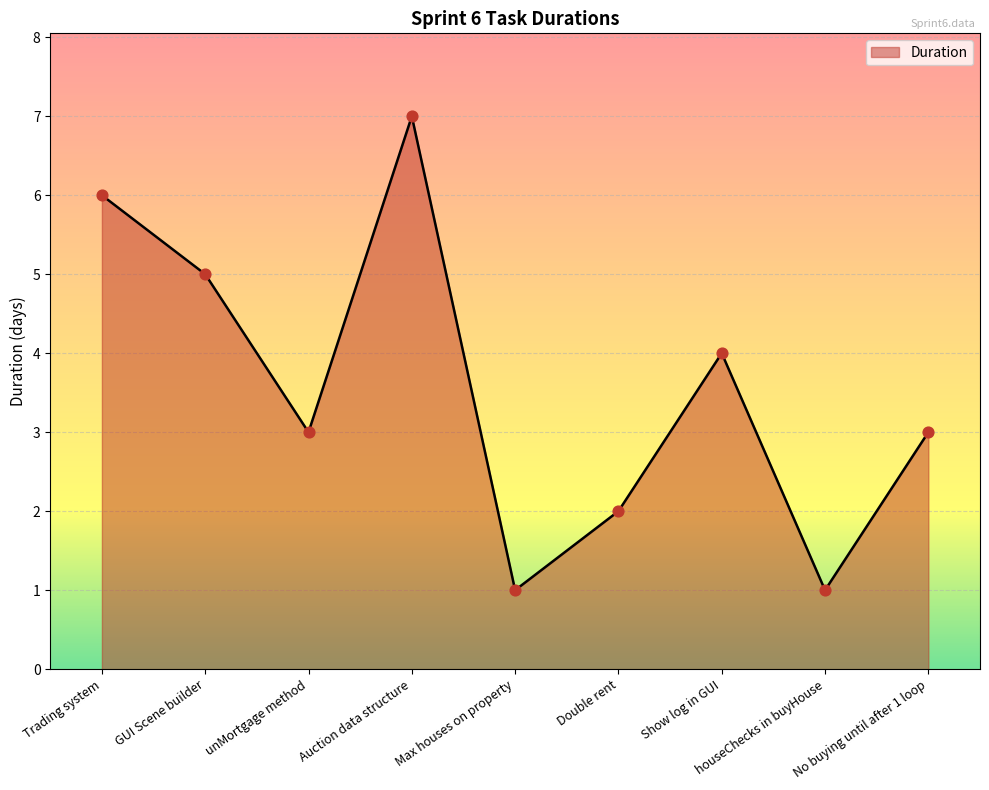

Approximately how many times larger is the value at Double rent compared to Trading system?

0.3